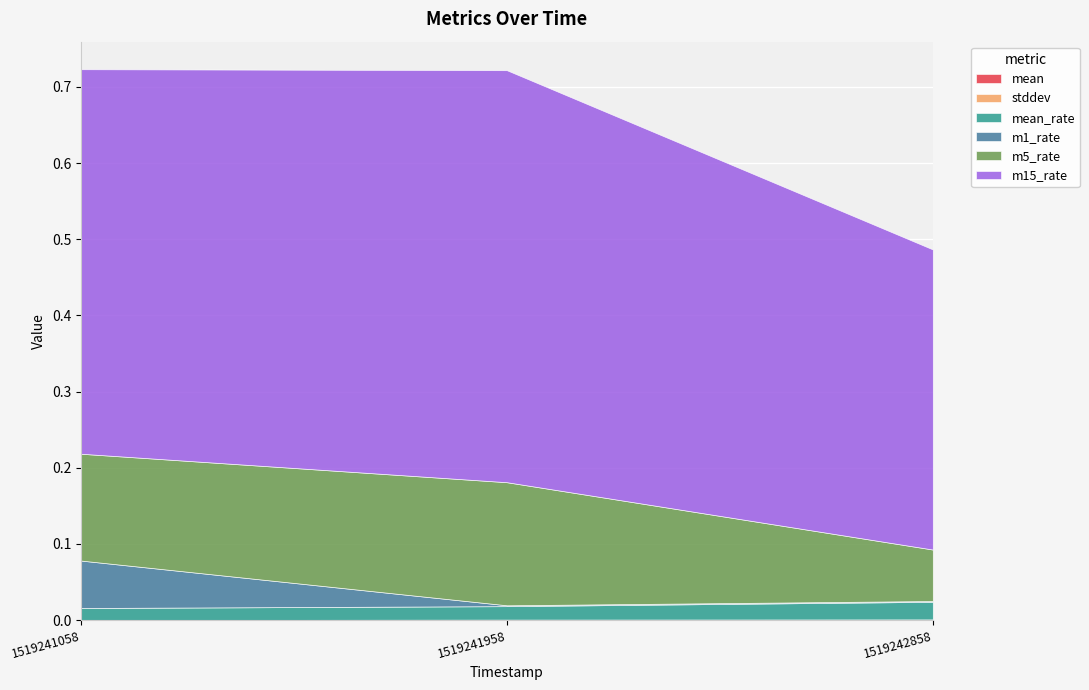

At which label is stddev closest to 0?

1519241058